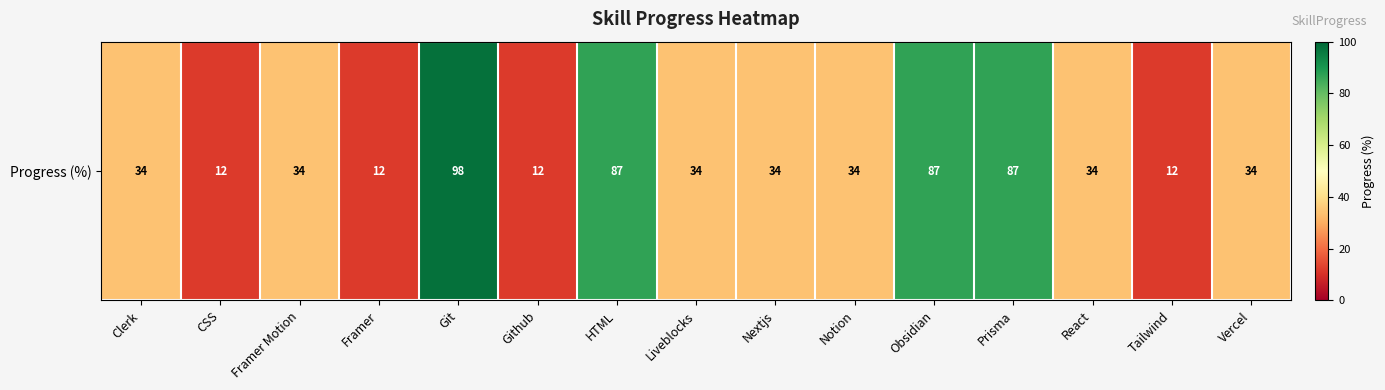

Between Prisma and Git, which is larger?

Git